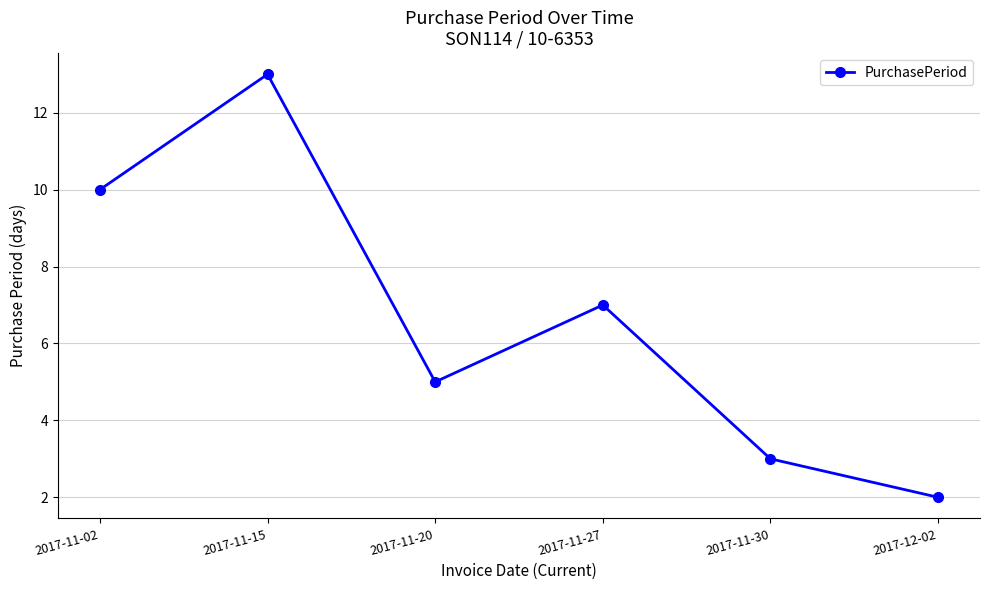

What is the approximate value at 2017-11-30, to the nearest 5?

5